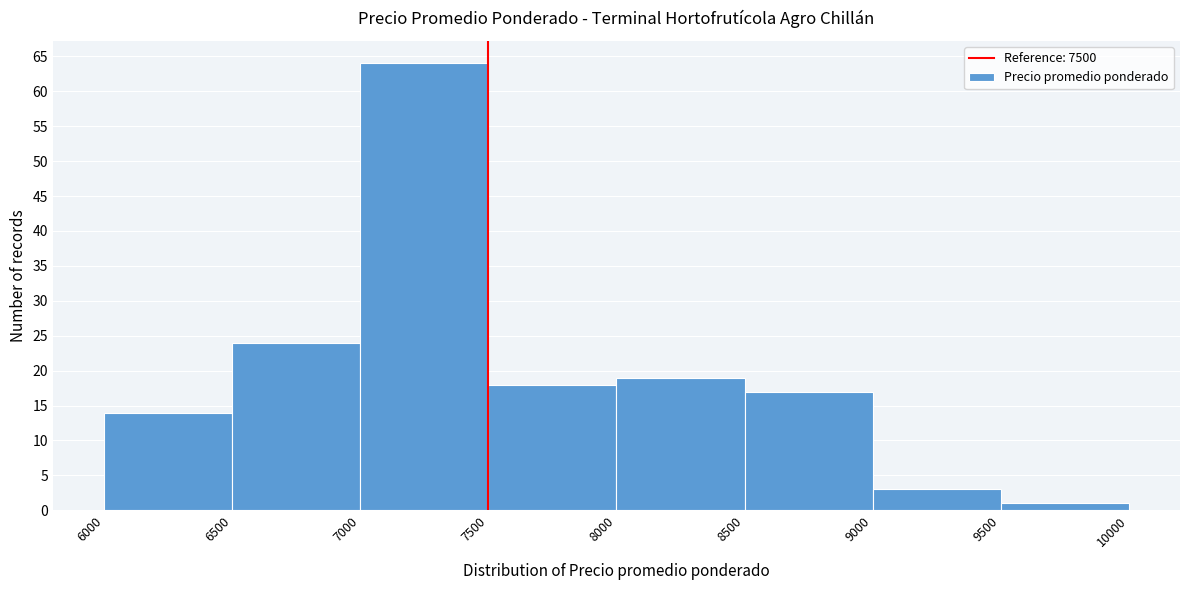

How tall is the bar that spans 9500 to 10000 on the x-axis? The values are not printed on the chart, so give them approximately, as read against the axis.

1